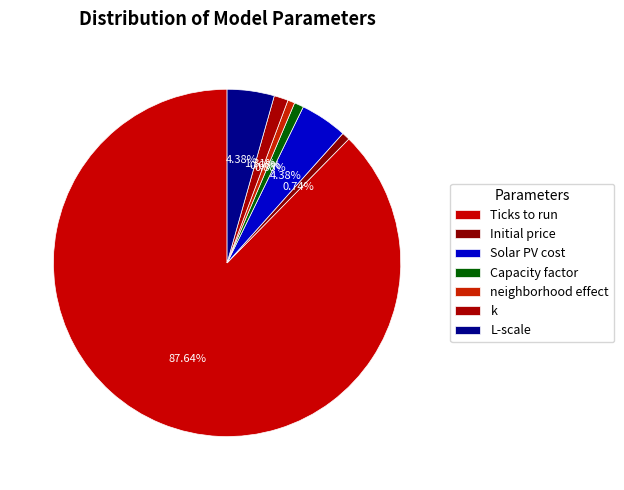

How many segments does this pie chart have?

7